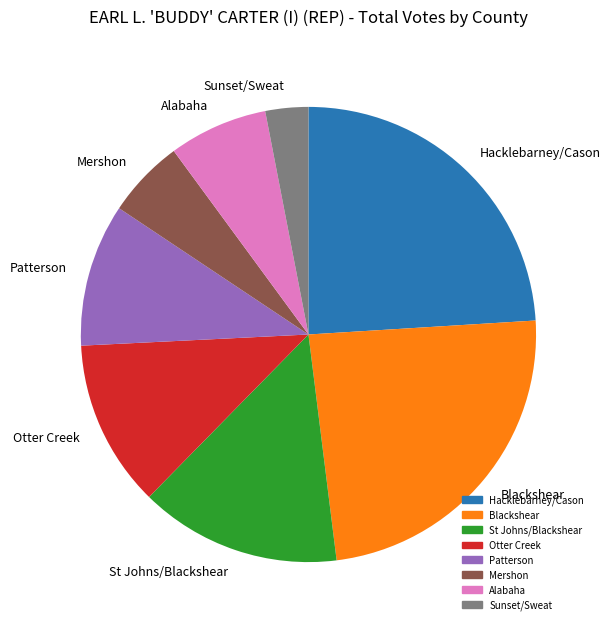

Which category has the smallest portion of the pie?

Sunset/Sweat